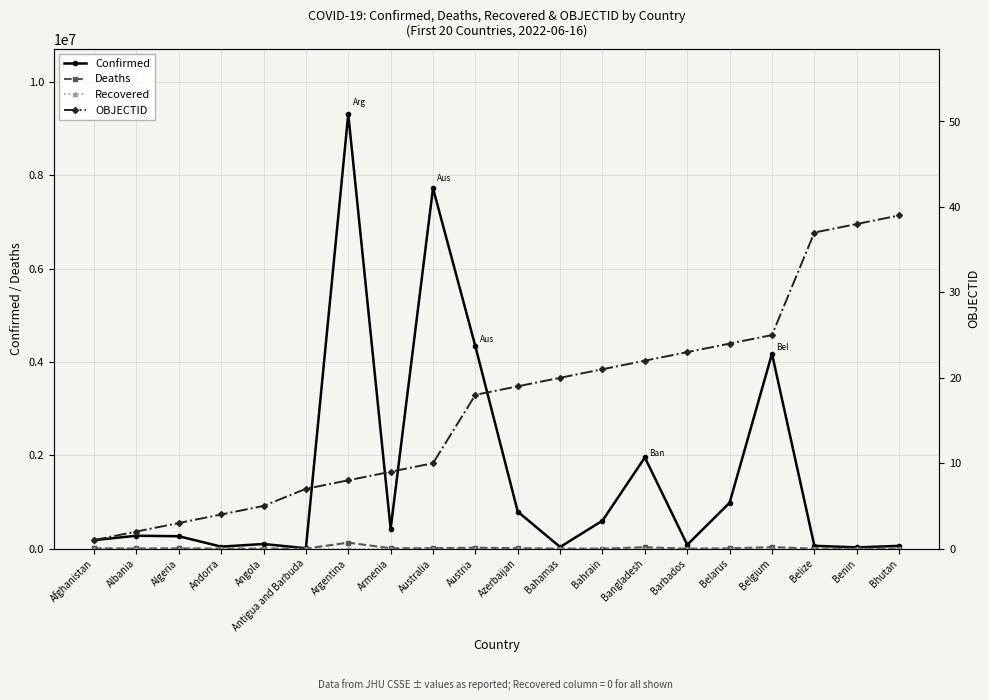

The value of Confirmed at Bahrain is 134625. True or false?

False